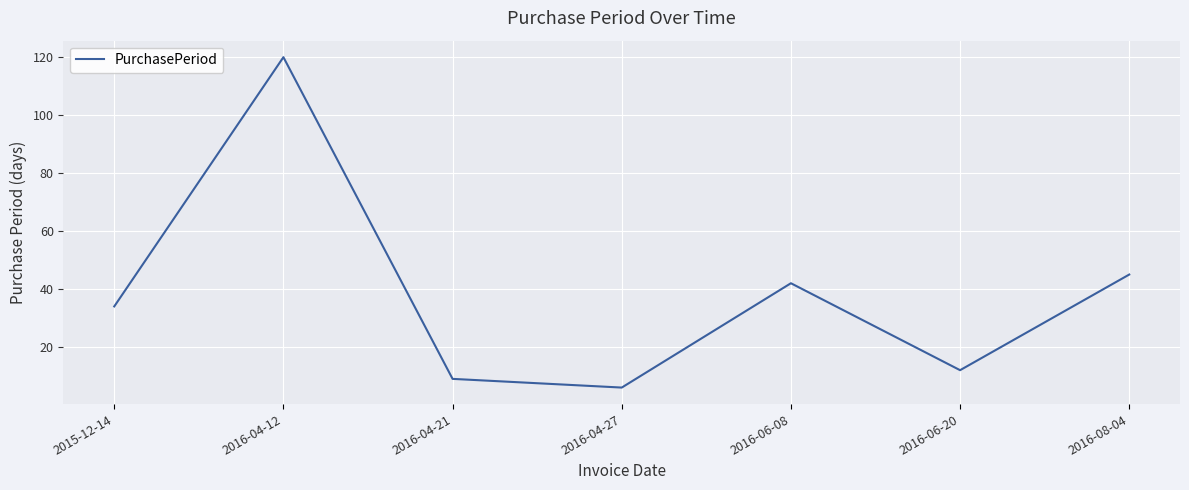

Reading left to right, list all the values displayed in this chart.

34	120	9	6	42	12	45